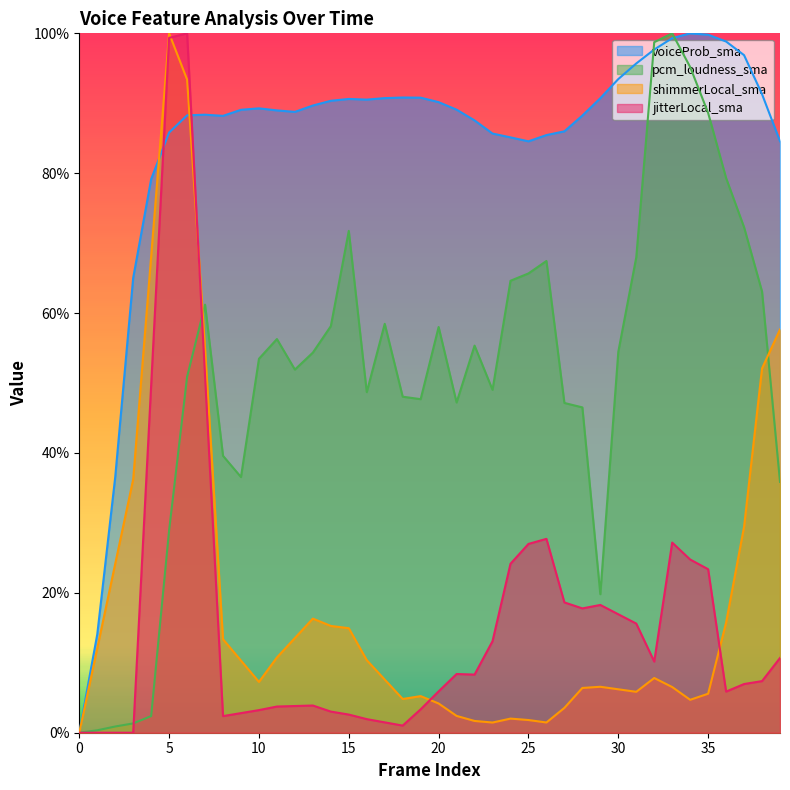

The value of pcm_loudness_sma at 16 is 0.8. True or false?

False